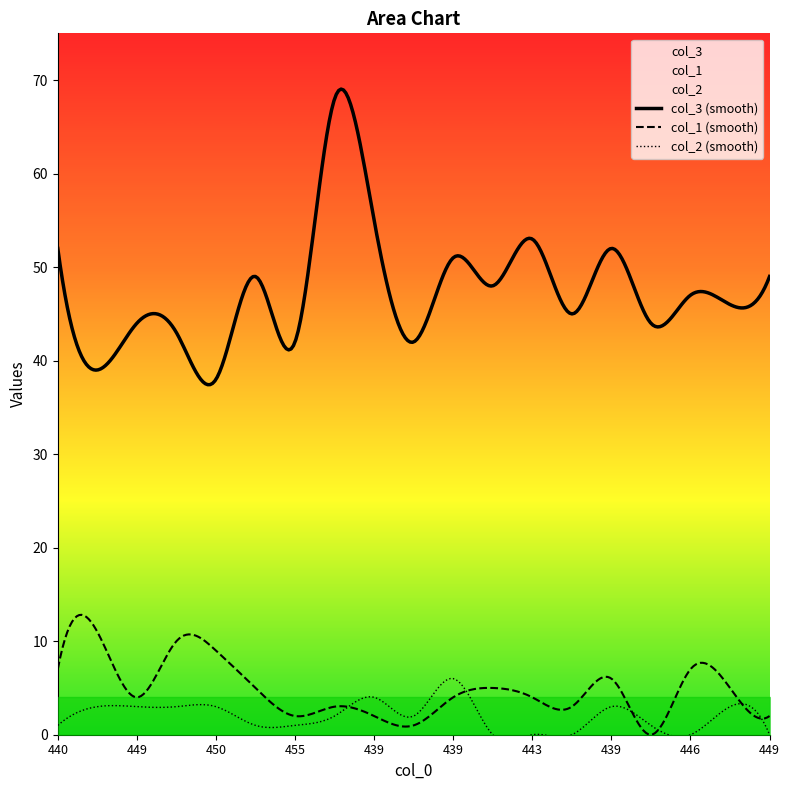

True or false: col_2 and col_3 intersect in this chart.

False